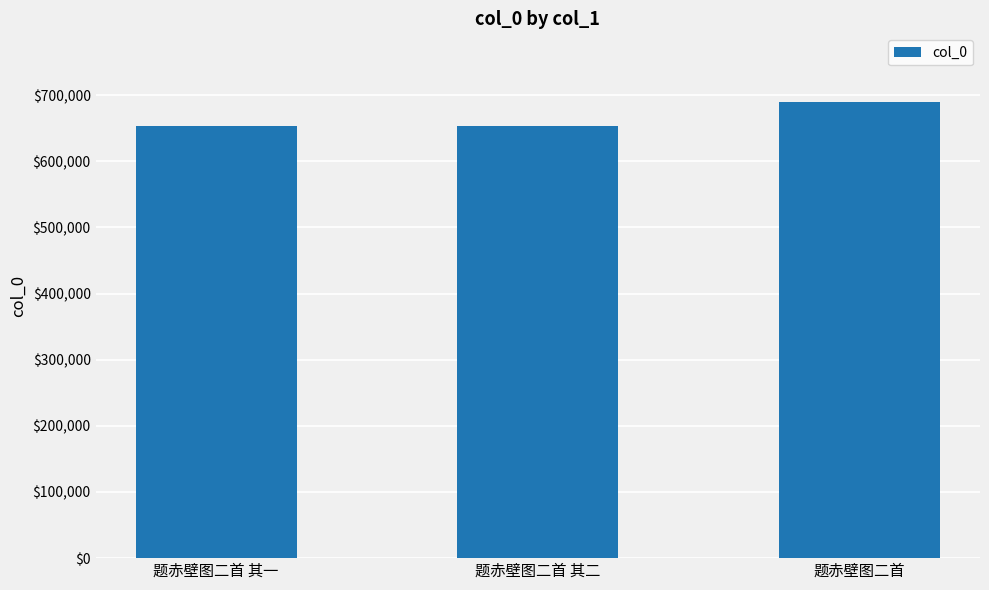

How many data points are less than 653420?

1